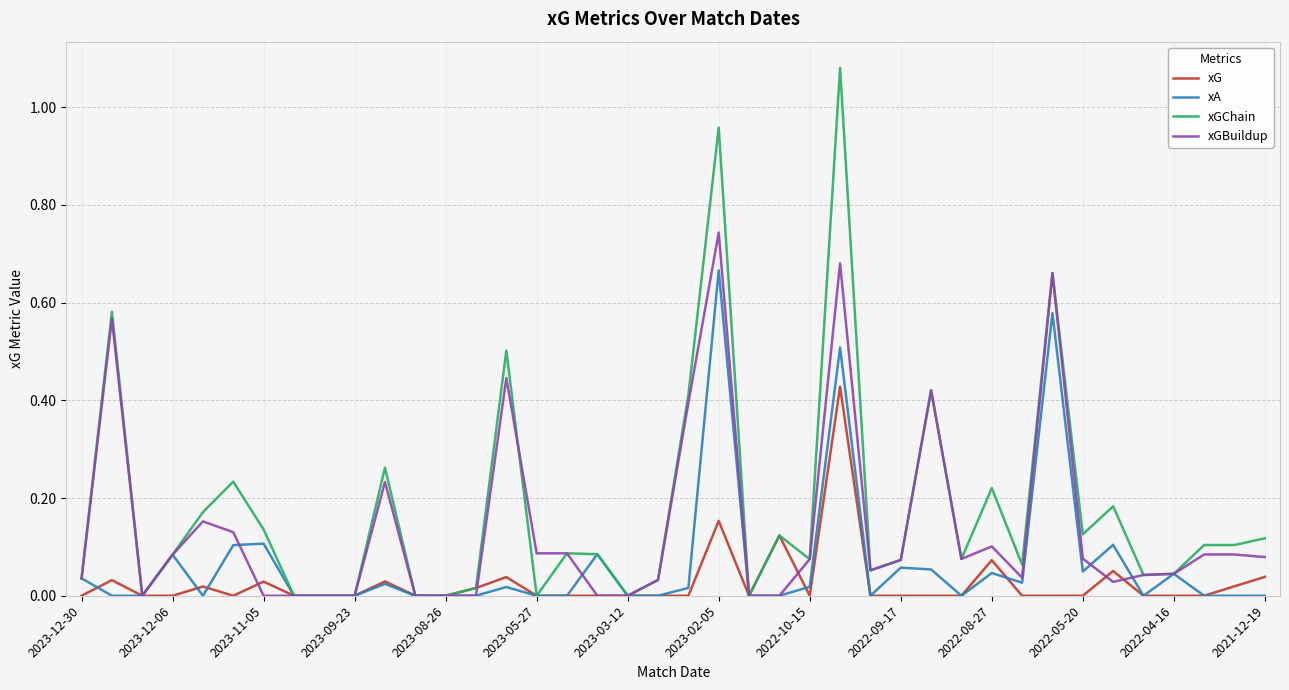

List the series in order of their peak value, highest first.

xGChain, xGBuildup, xA, xG